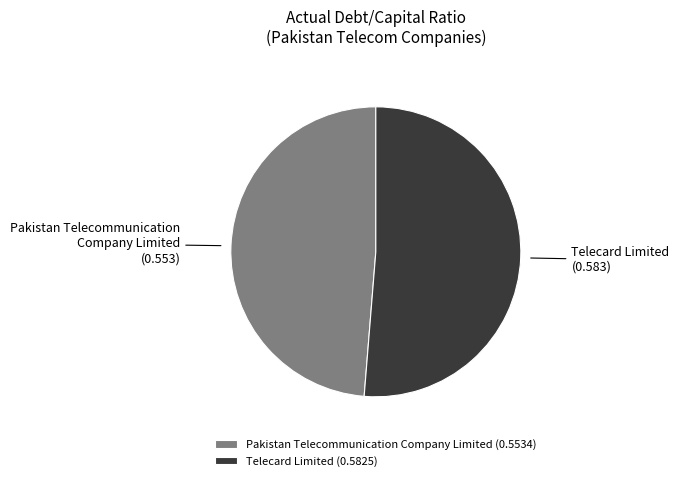

Is the sum of Pakistan Telecommunication Company Limited (0.5534) and Telecard Limited (0.5825) greater than half?

Yes